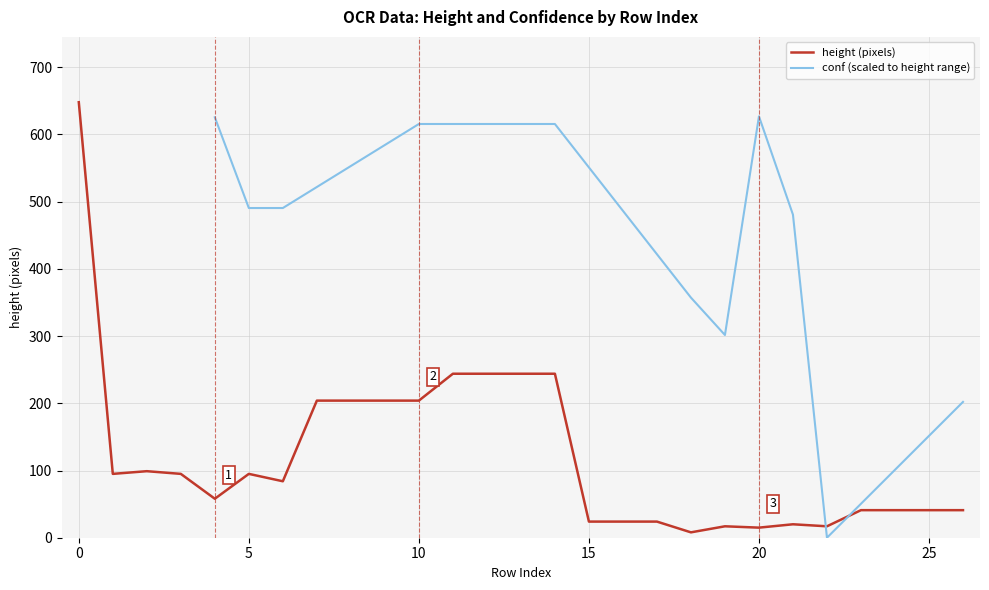

What is the maximum value for height (pixels)?

648